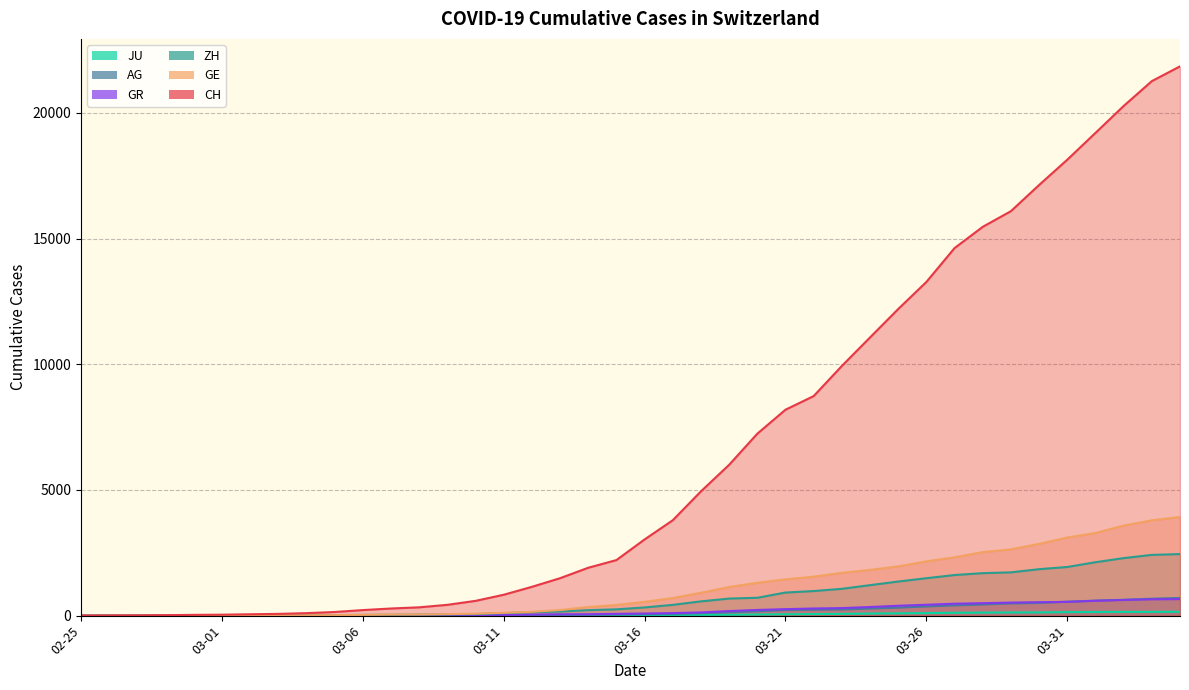

What is the highest value of the AG series?

702